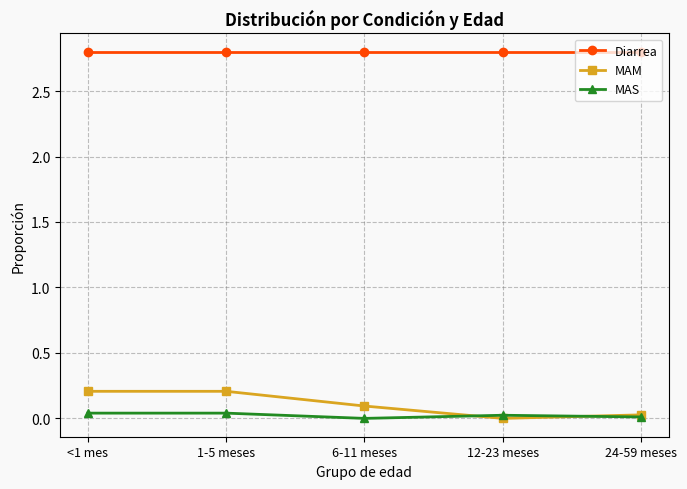

The value of Diarrea at 12-23 meses is 1.2. True or false?

False